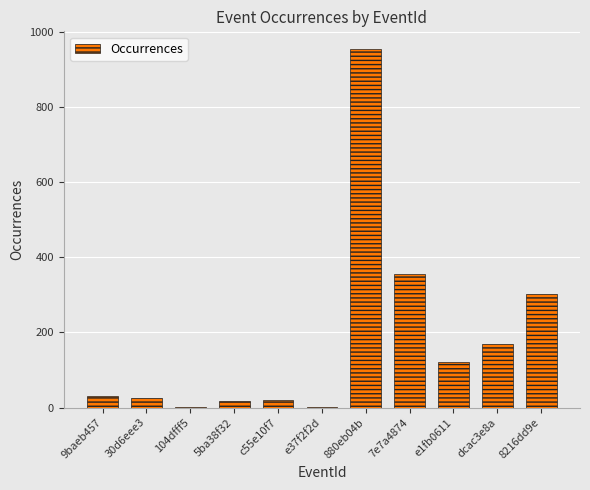

At which label is the value closest to 478?

7e7a4874